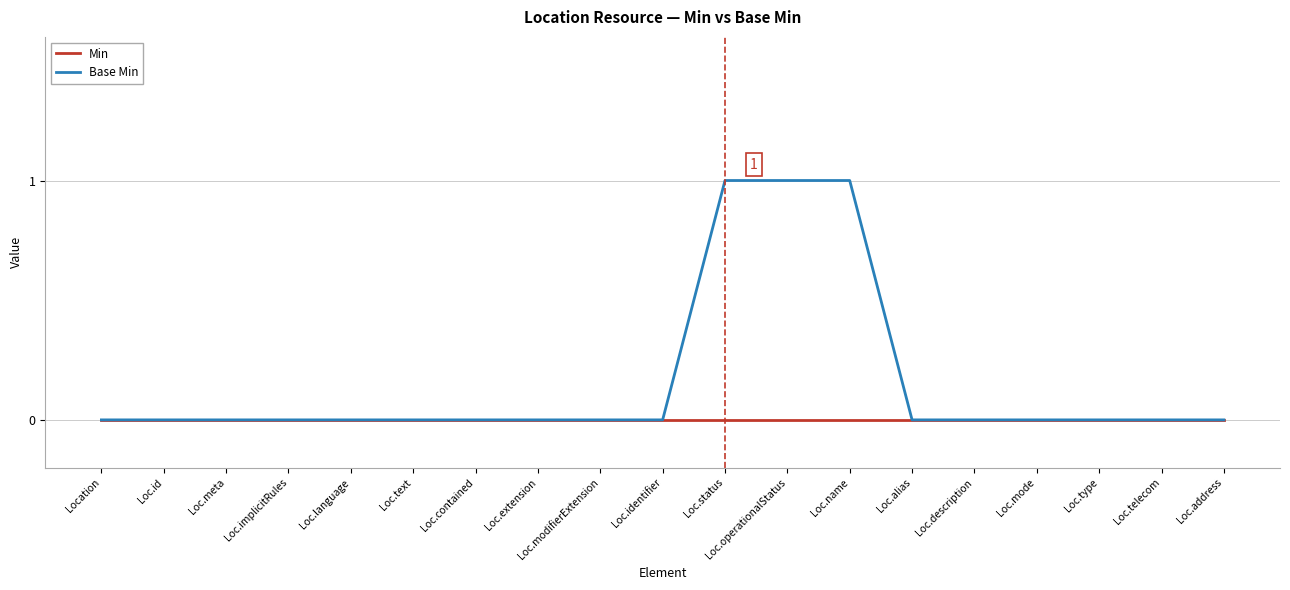

Which series changed the most between Location and Loc.name?

Base Min